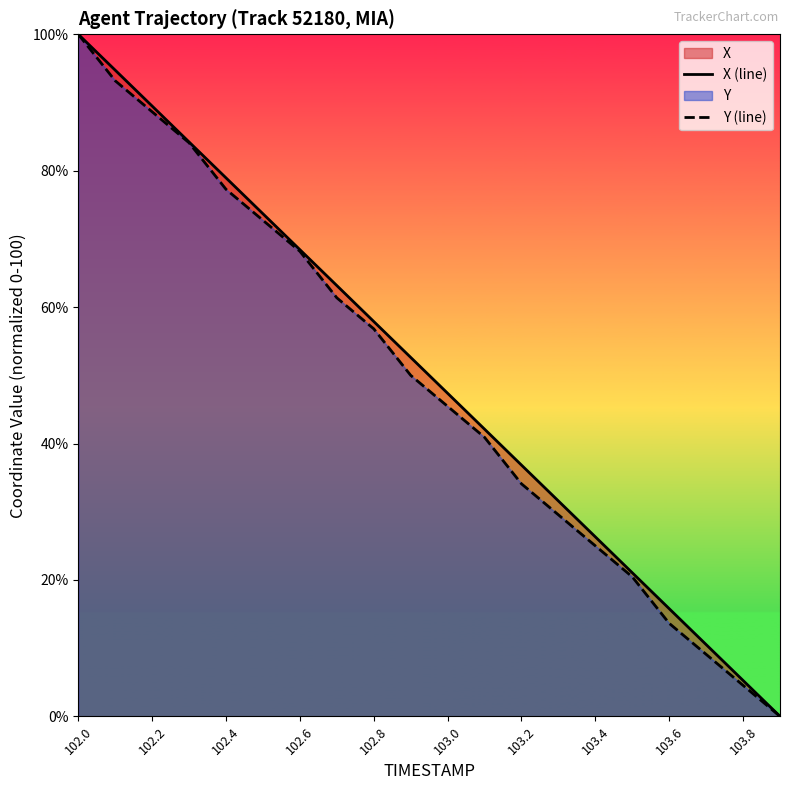

The Y (line) series shows 159.0 at 102.2. True or false?

False